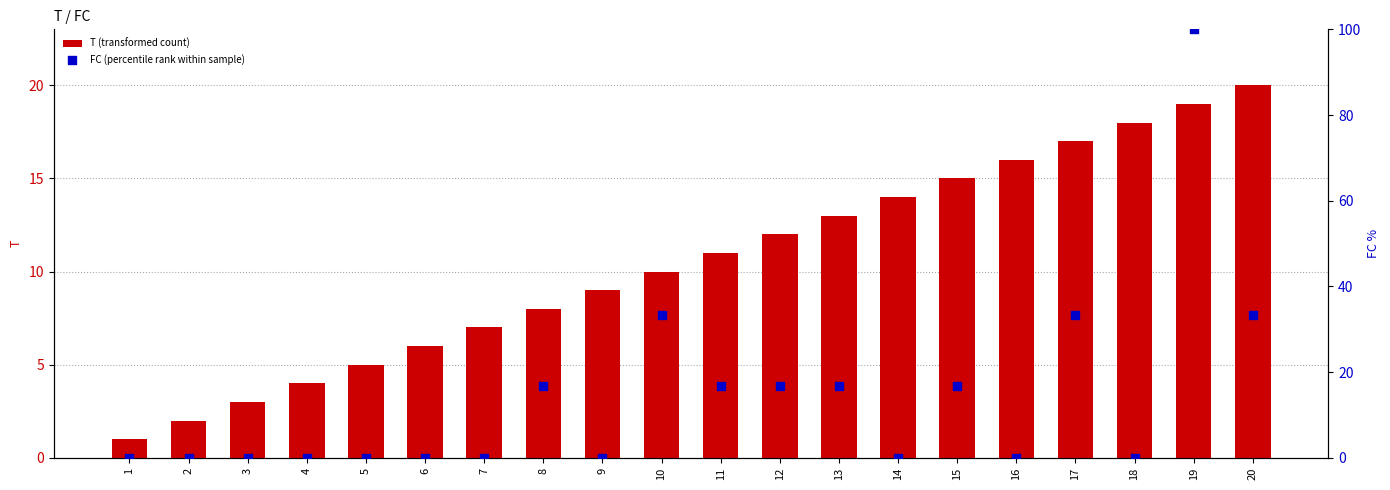

Which series contains the lowest Y value?

FC (percentile rank within sample)